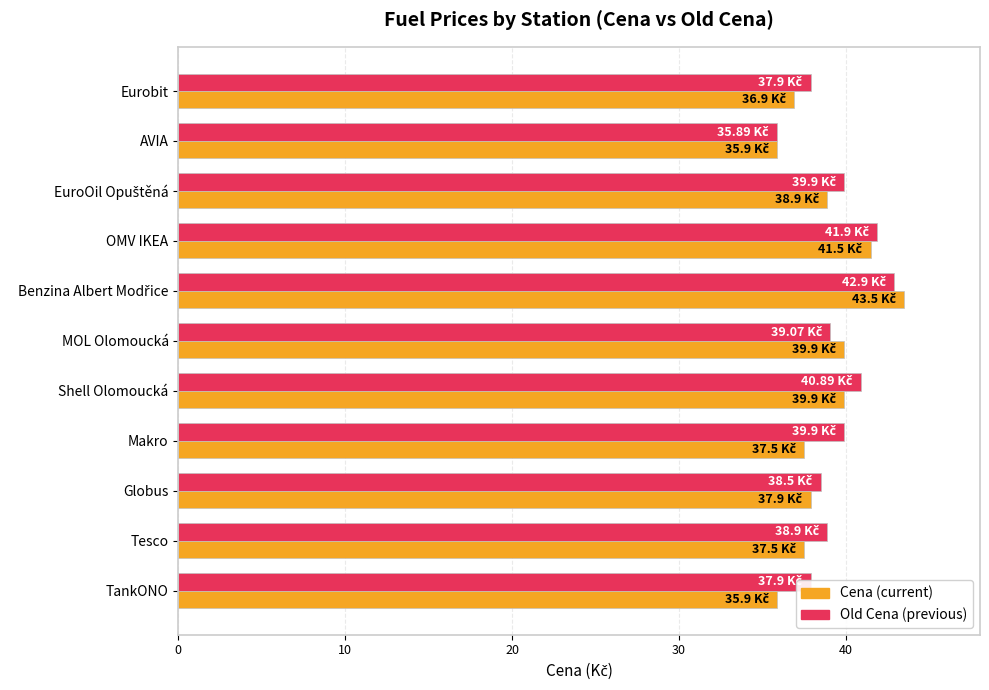

What is the difference between the highest and lowest values at Shell Olomoucká?

1.0